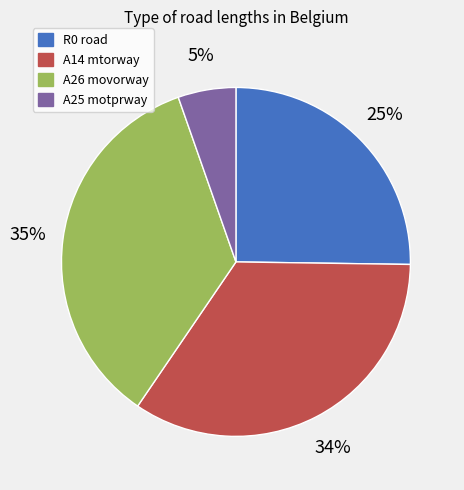

Is there a majority slice in this chart?

No